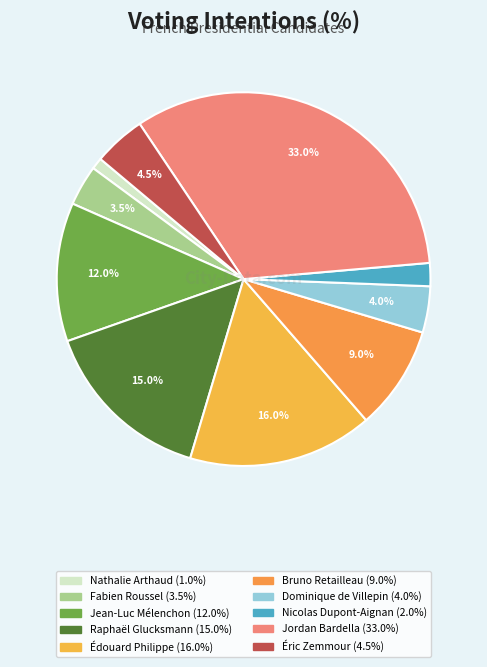

To the nearest percent, what is the difference between the largest and smallest slice percentages?

32%